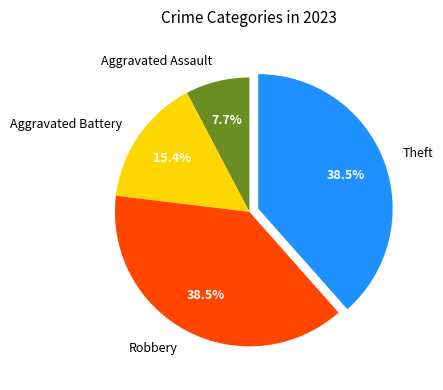

Count the number of slices in the pie.

4